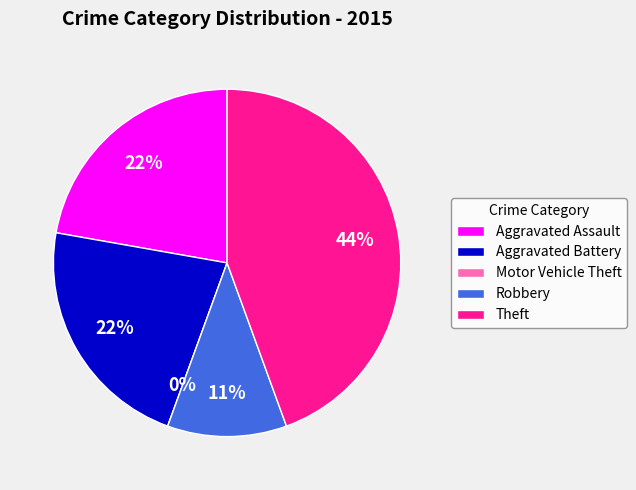

Does Motor Vehicle Theft account for over 50% of the chart?

No